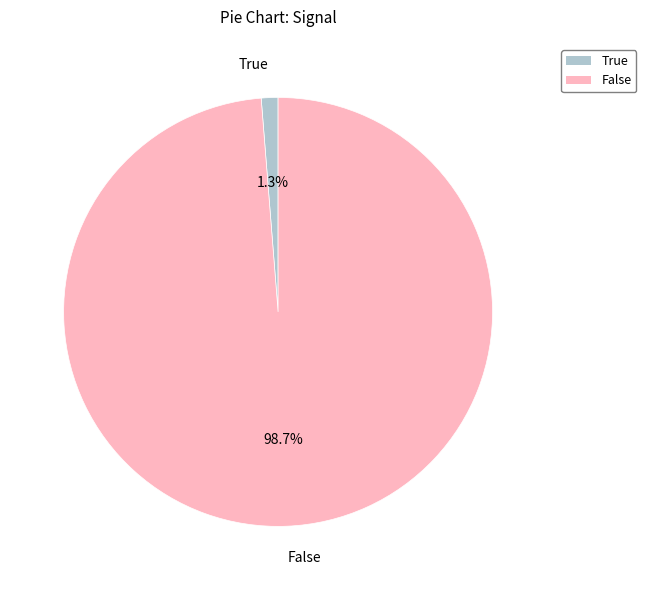

To the nearest percent, what portion does True represent?

1%